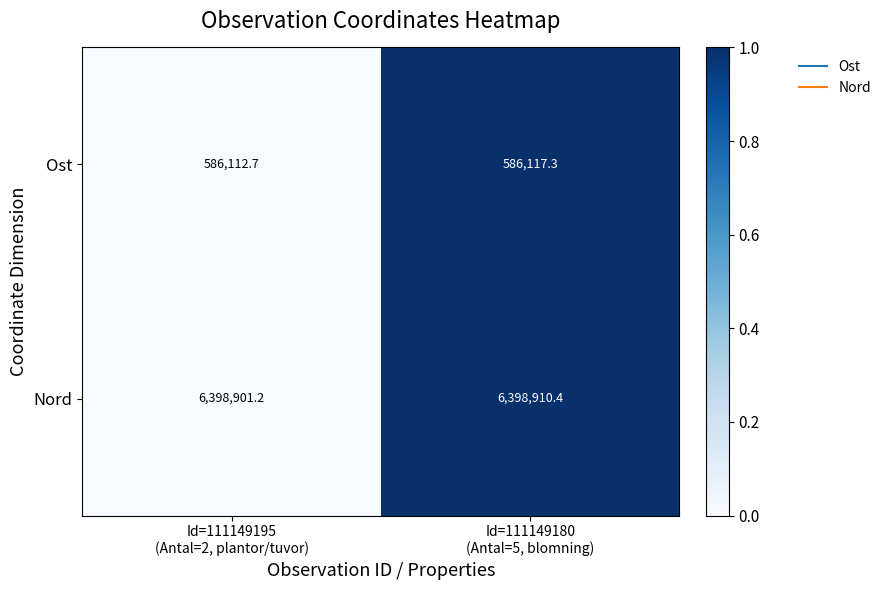

What is the average value of the Ost series?

586115.0